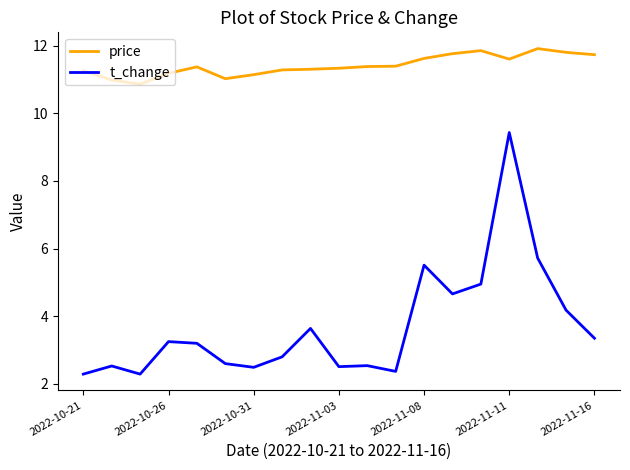

What is the maximum value for price?

11.9